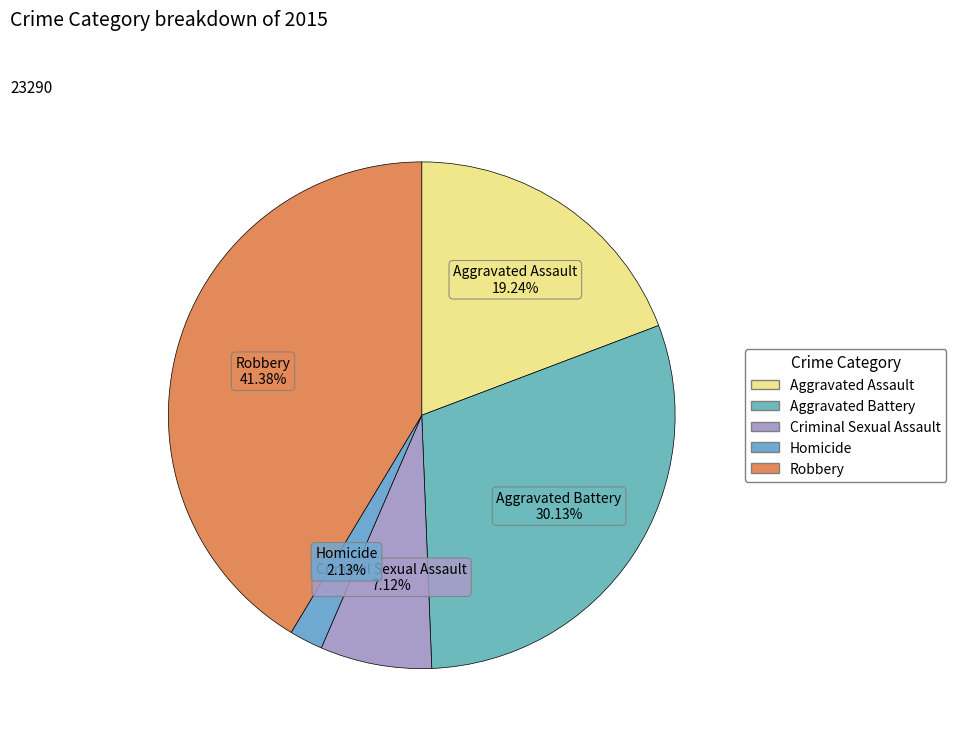

What is the ratio of the value at Aggravated Battery to the value at Robbery?

0.7